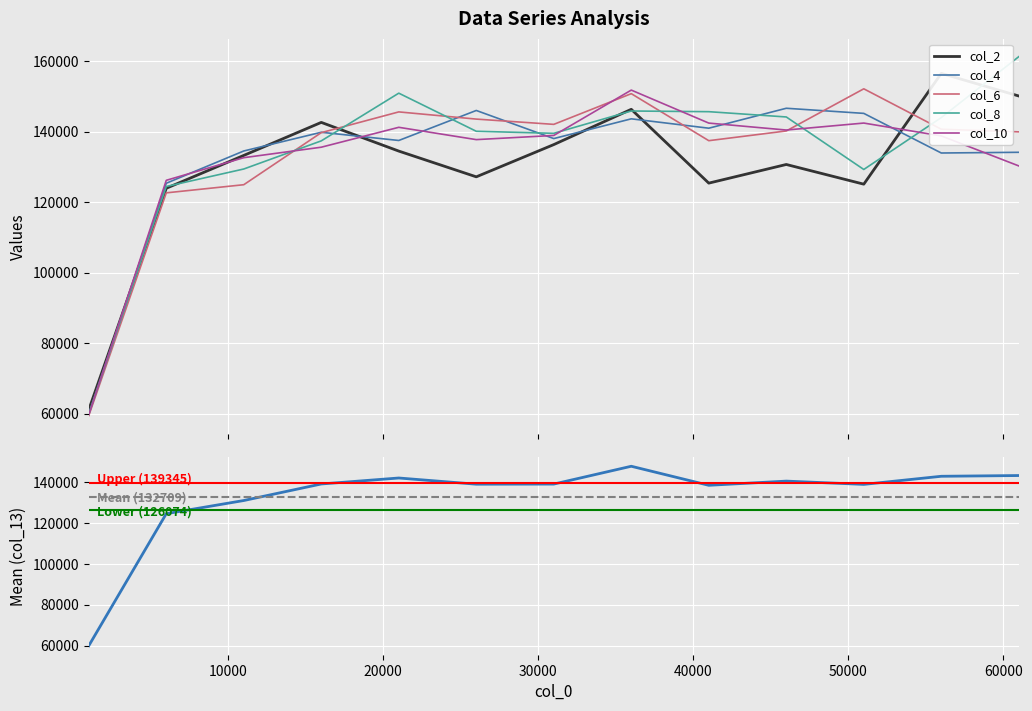

Rank the series by their maximum value, from lowest to highest.

col_4, col_13, col_10, col_6, col_2, col_8